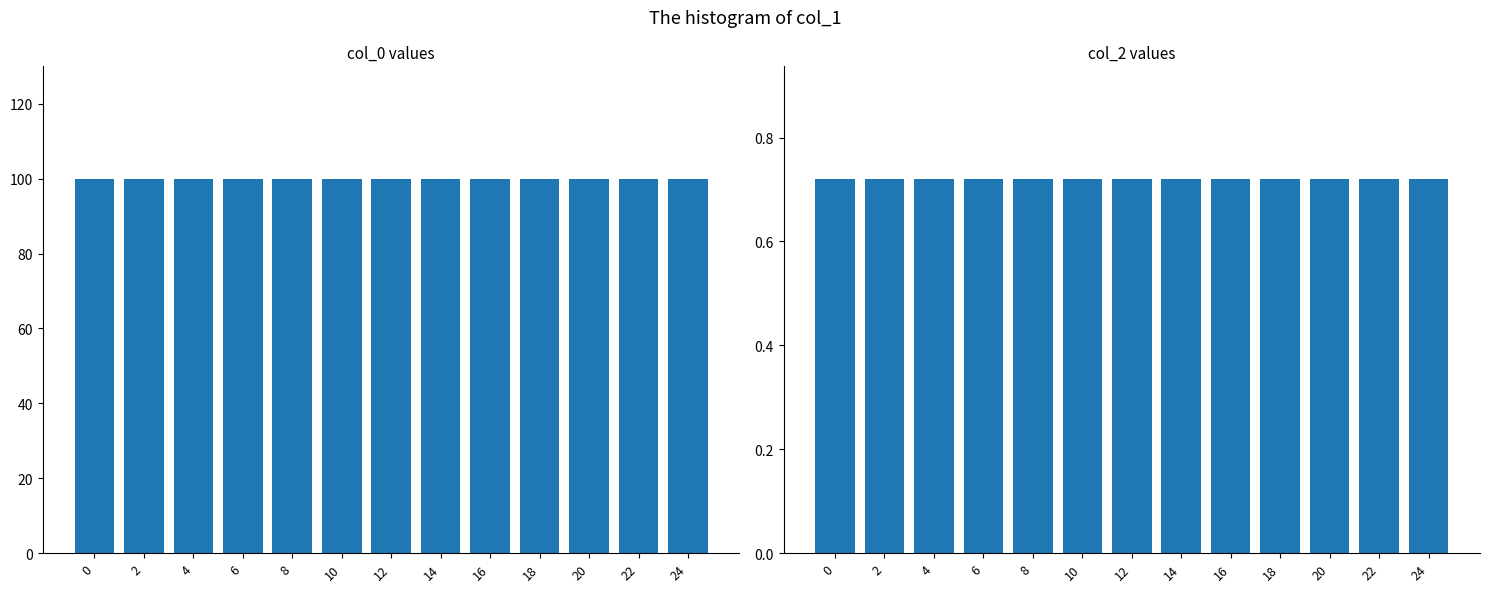

Reading right to left, extract all data points from this chart.

col_0: 24=100.0	22=100.0	20=100.0	18=100.0	16=100.0	14=100.0	12=100.0	10=100.0	8=100.0	6=100.0	4=100.0	2=100.0	0=100.0
col_2: 24=0.7	22=0.7	20=0.7	18=0.7	16=0.7	14=0.7	12=0.7	10=0.7	8=0.7	6=0.7	4=0.7	2=0.7	0=0.7